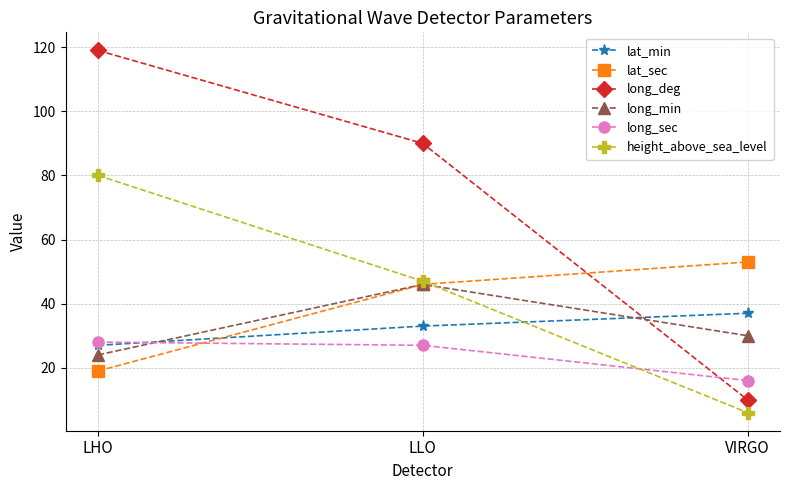

The value of lat_min at VIRGO is 20. True or false?

False